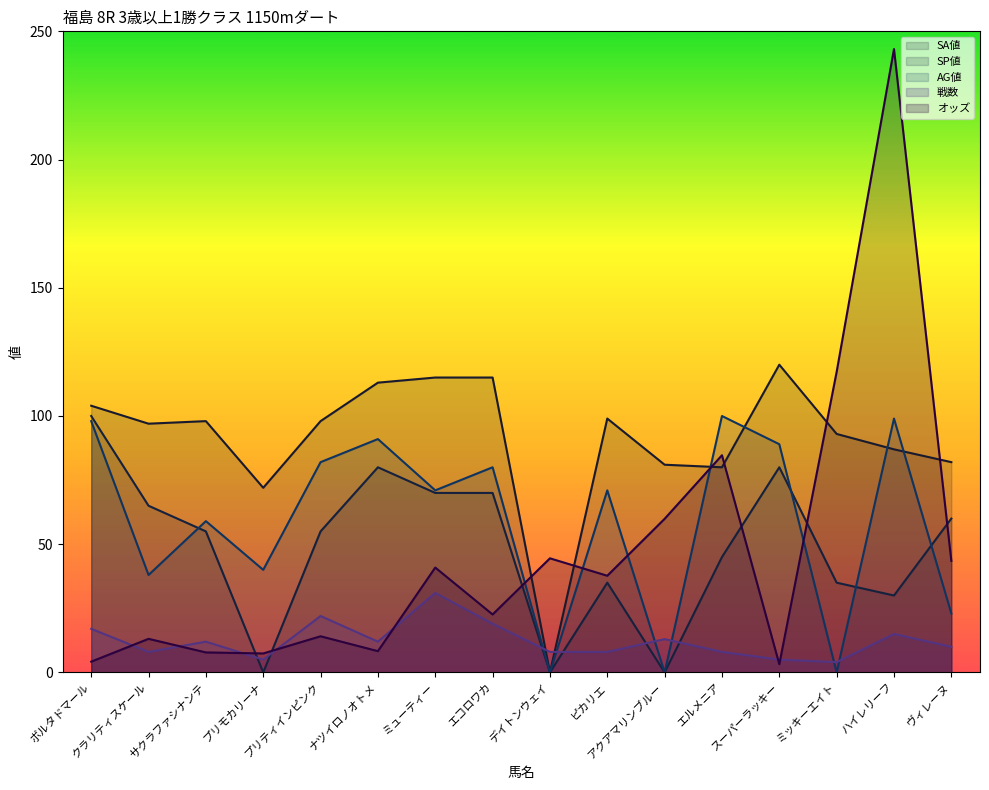

Is it true that 戦数 equals 1.7 at クラリティスケール?

False